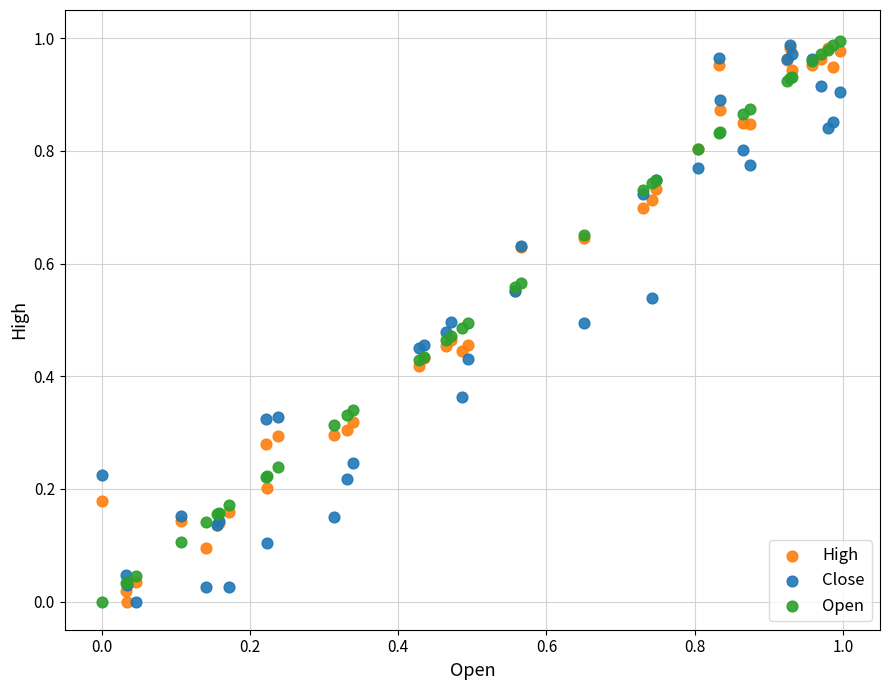

What are all the series names shown in the legend?

High, Close, Open